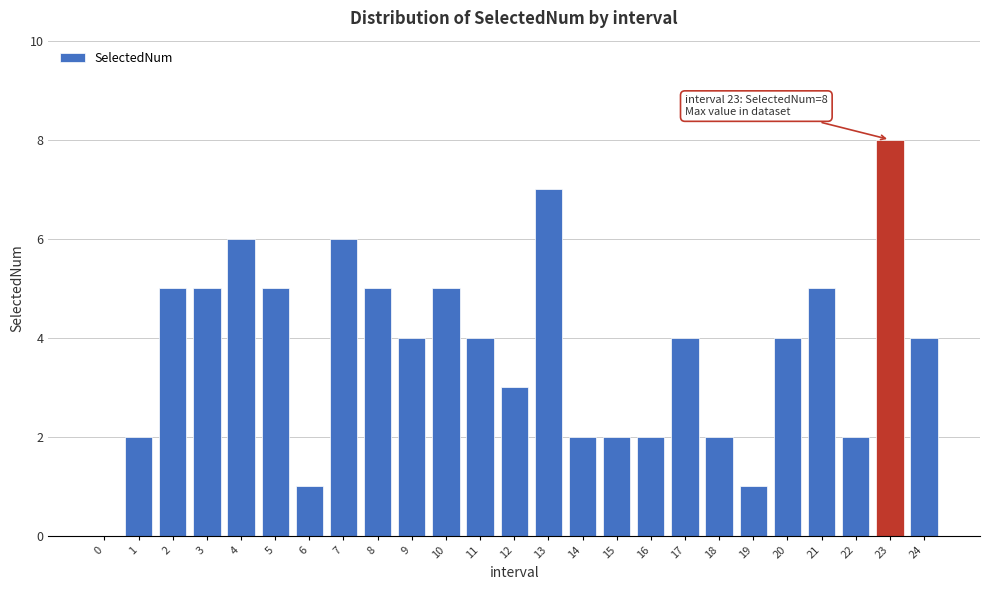

Reading left to right, transcribe all the data shown in this chart.

0=0	1=2	2=5	3=5	4=6	5=5	6=1	7=6	8=5	9=4	10=5	11=4	12=3	13=7	14=2	15=2	16=2	17=4	18=2	19=1	20=4	21=5	22=2	23=8	24=4